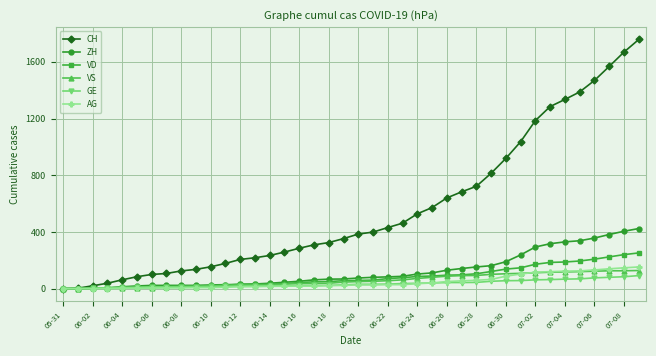

What is the maximum value for ZH?

424